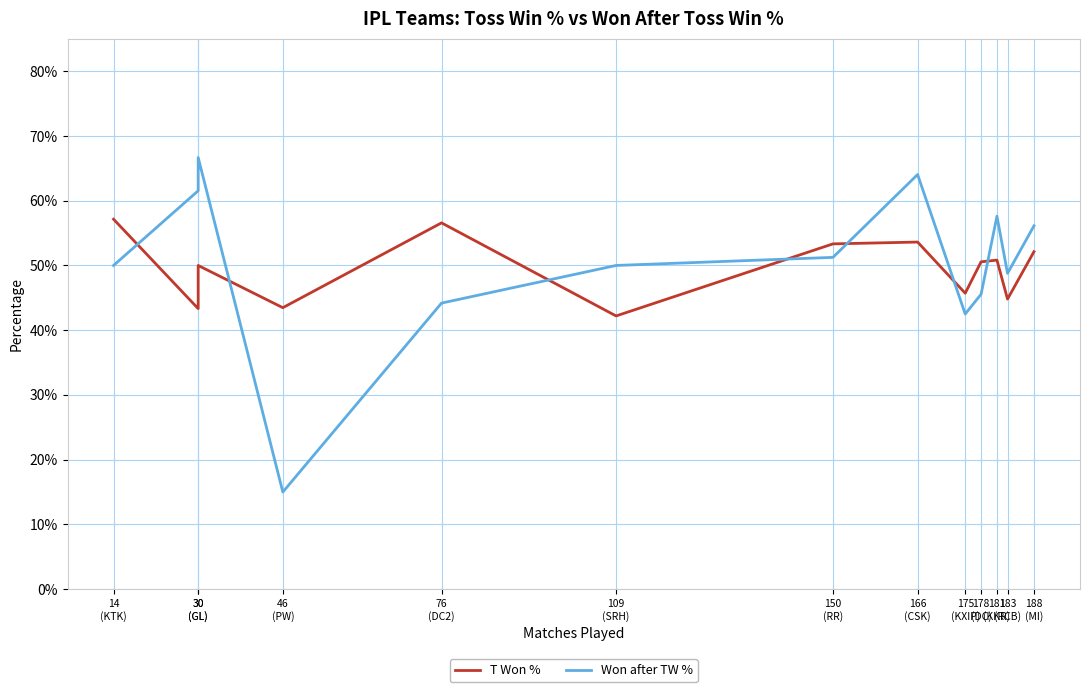

True or false: Won after TW % and T Won % intersect in this chart.

True